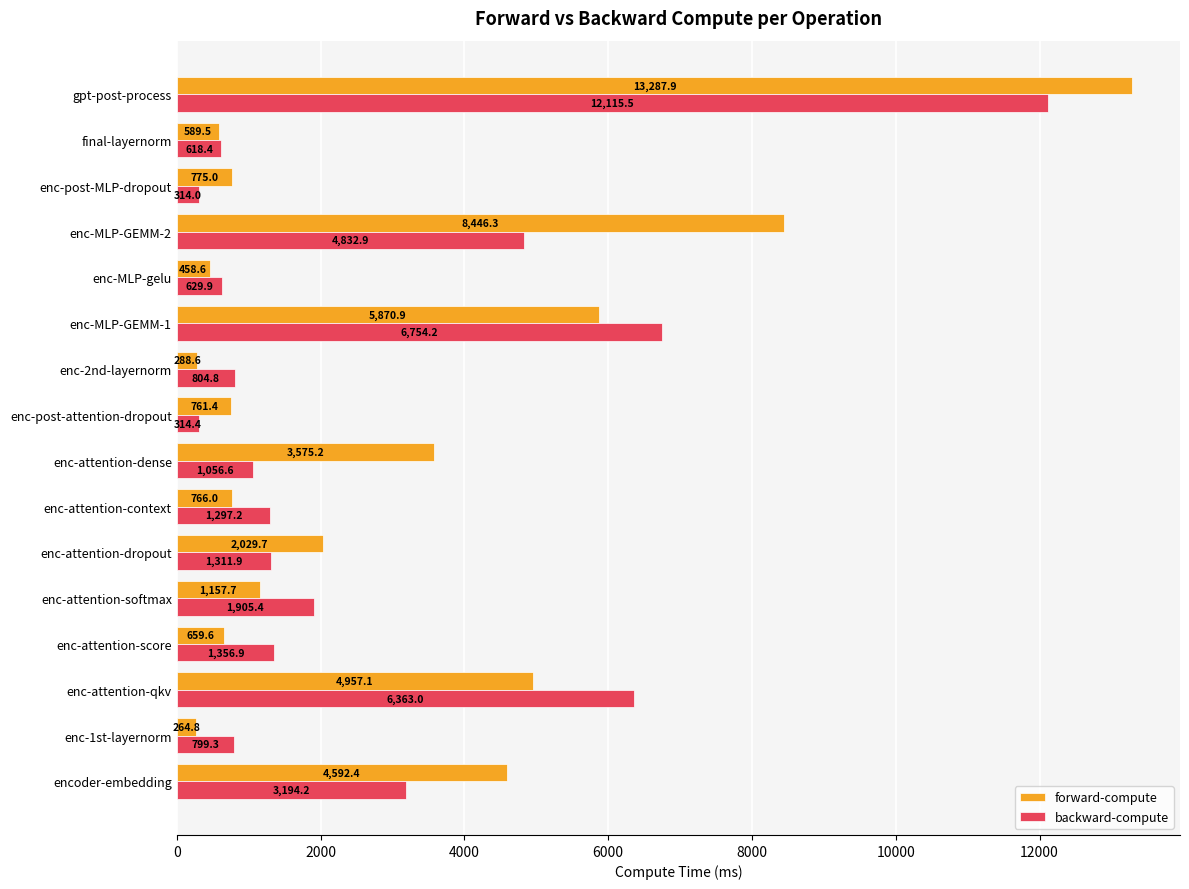

Which series has the largest range (max minus min)?

forward-compute